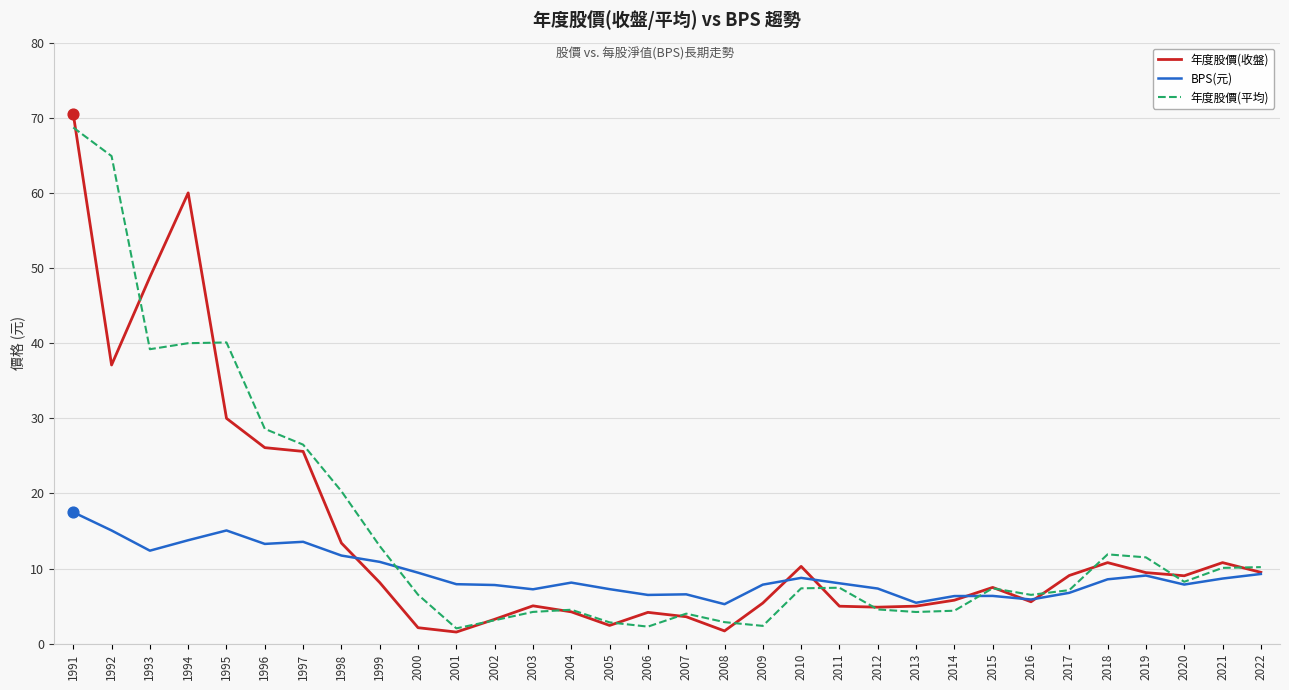

Which series has the largest total across all categories?

年度股價(平均)